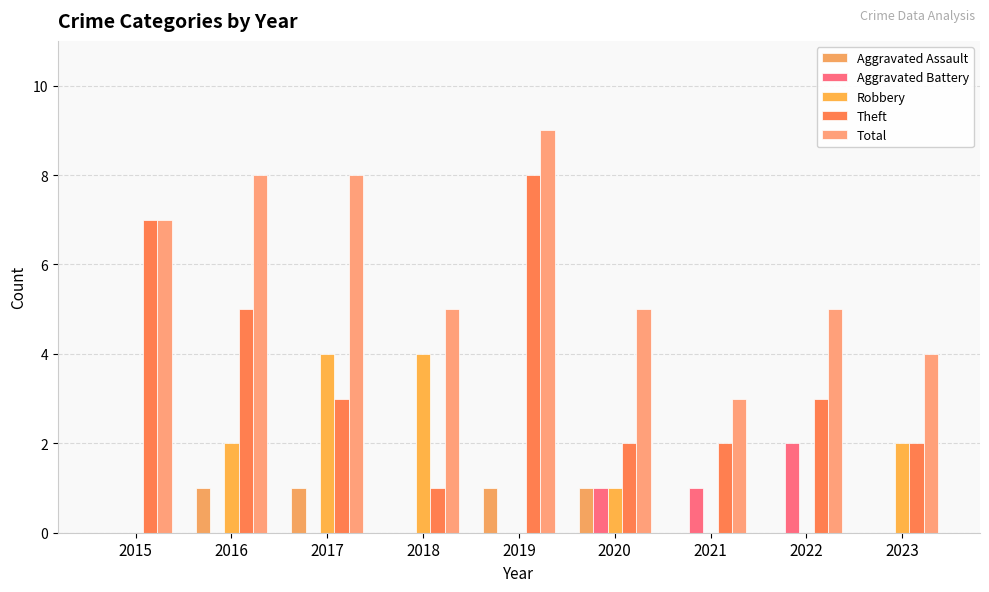

What is the sum of the Total values at 2019 and 2018?

14